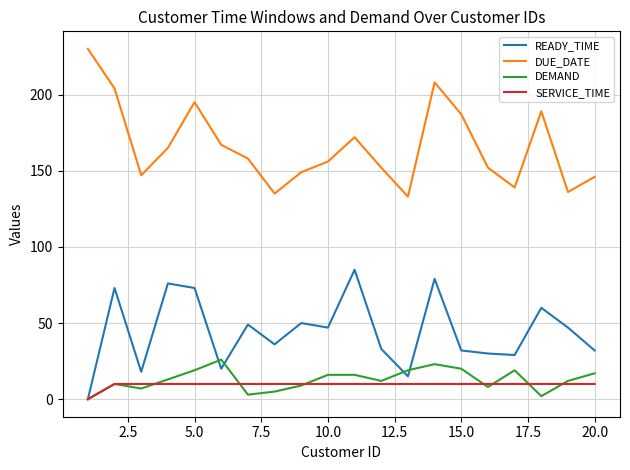

What is the average value of the READY_TIME series?

44